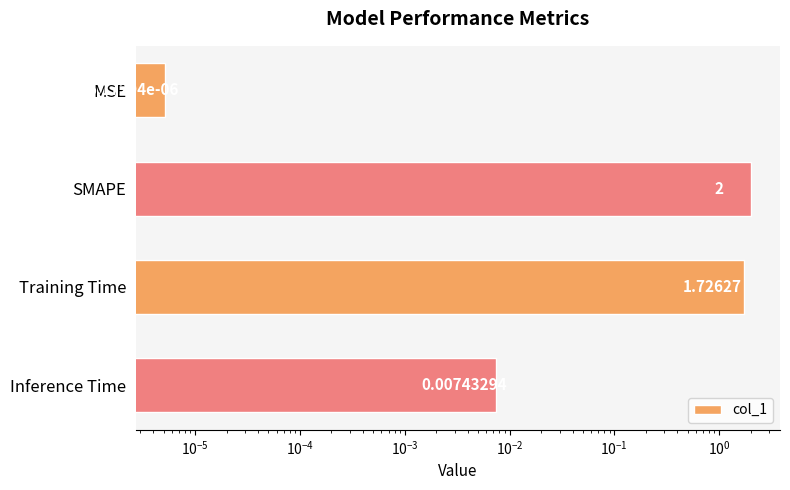

How many data points are less than 1?

2